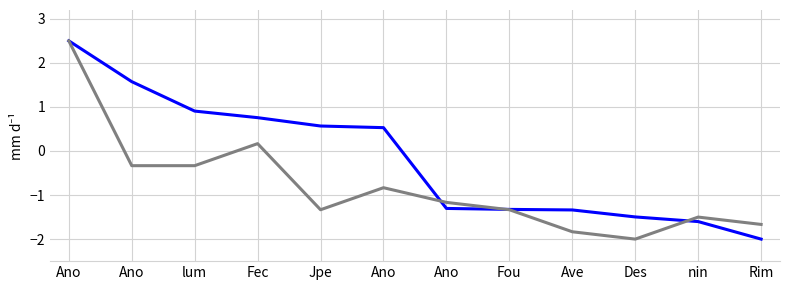

Does the chart have visible grid lines?

Yes